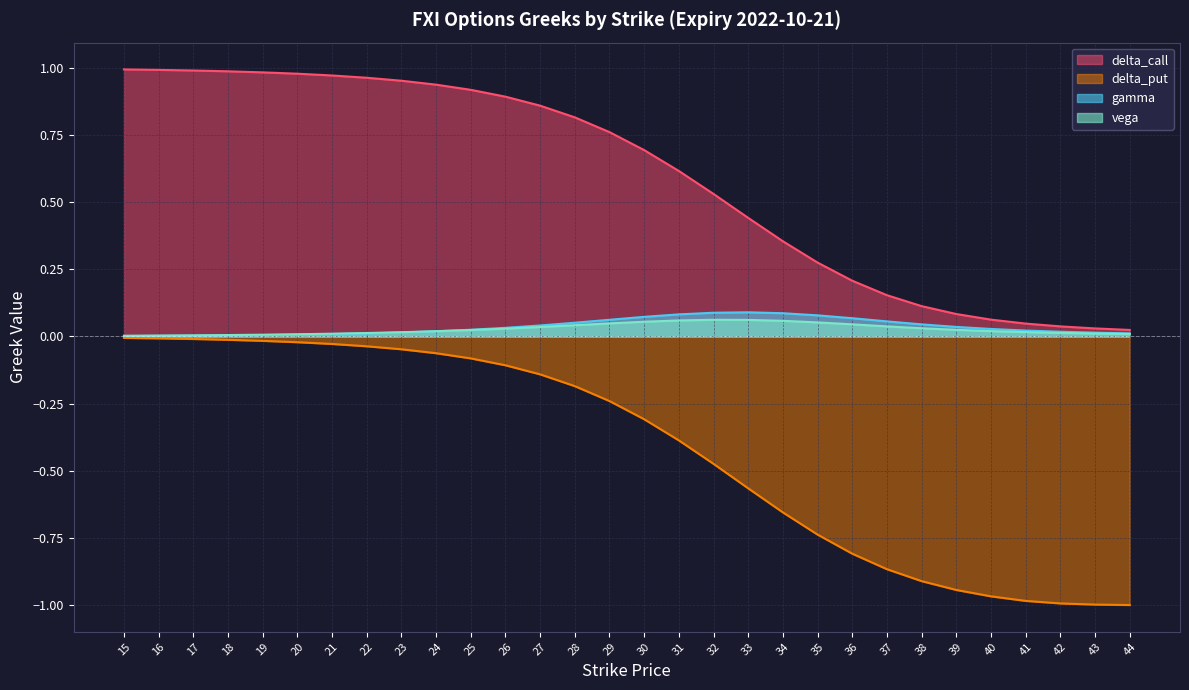

Rank the series by their maximum value, from highest to lowest.

delta_call, gamma, vega, delta_put